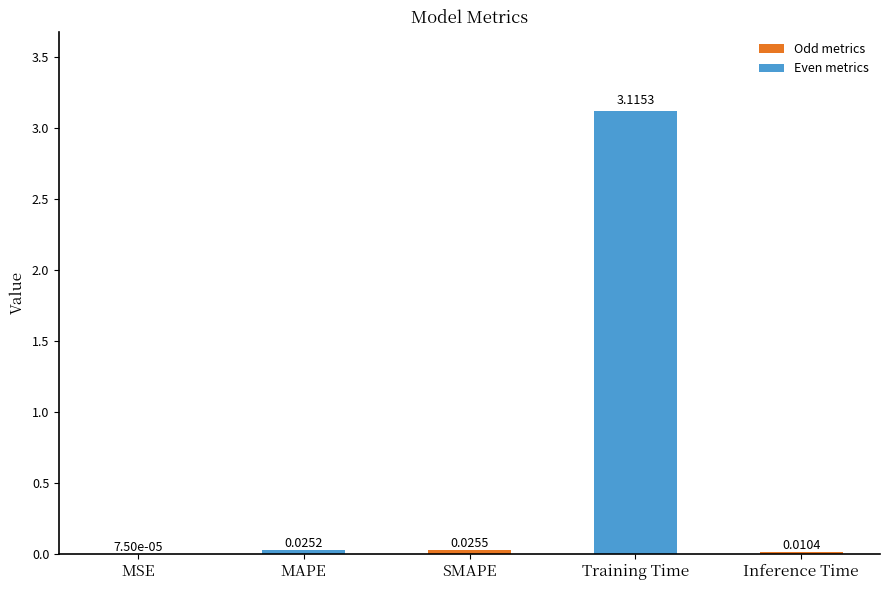

Between MSE and MAPE, which is larger?

MAPE